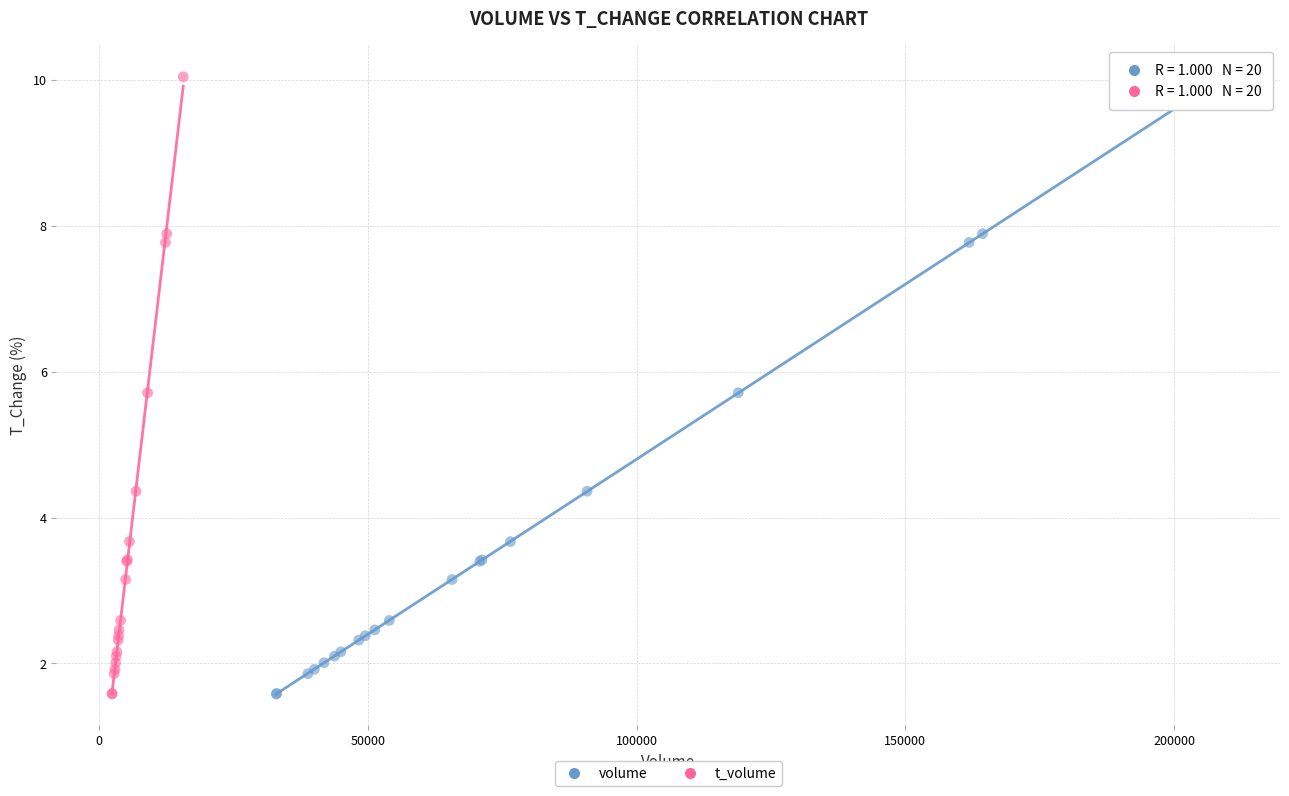

What are all the series names shown in the legend?

volume, t_volume